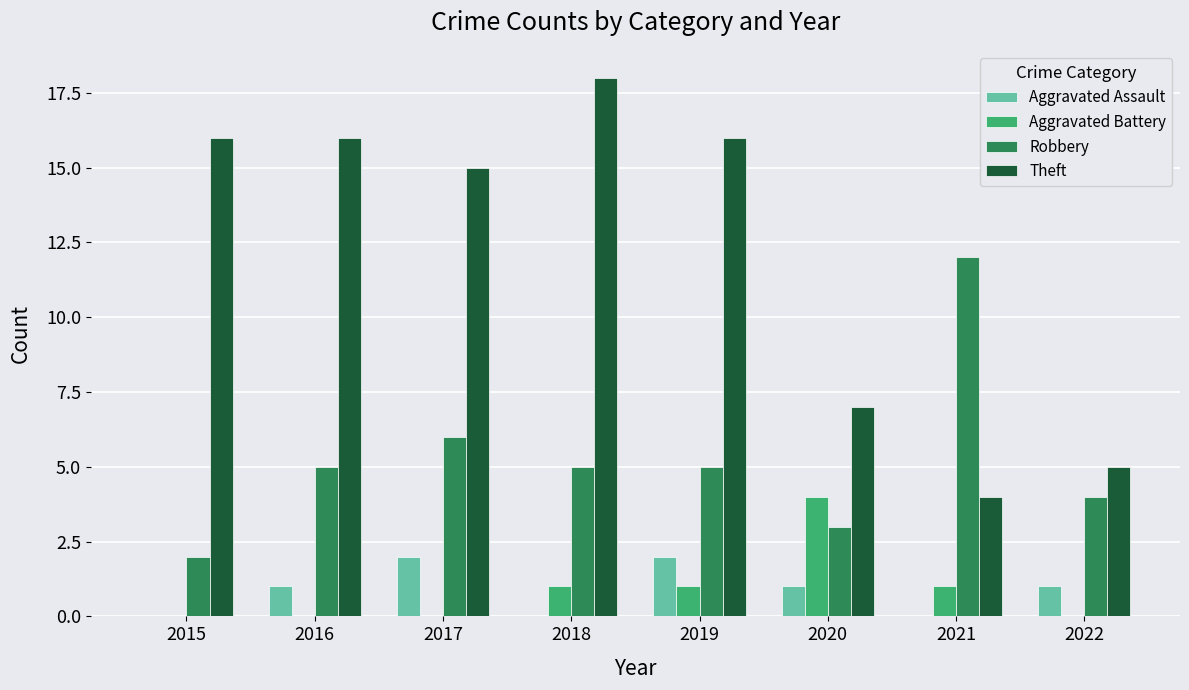

What value does the Robbery series have at 2016?

5